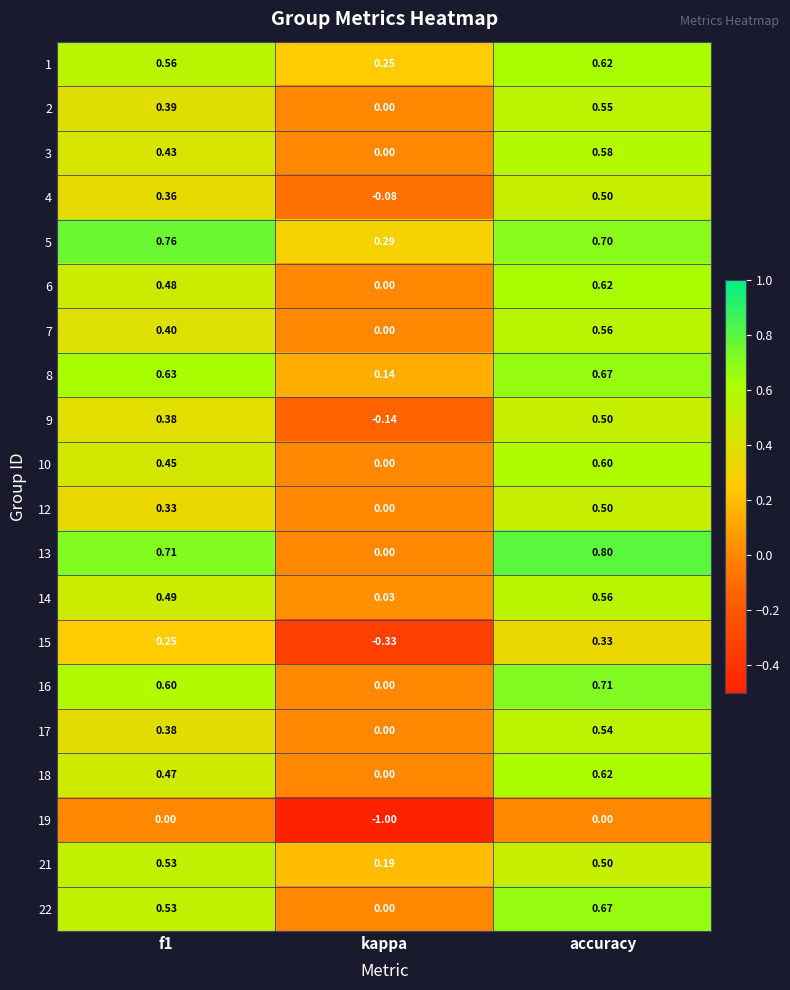

How many data points does each series have?

3